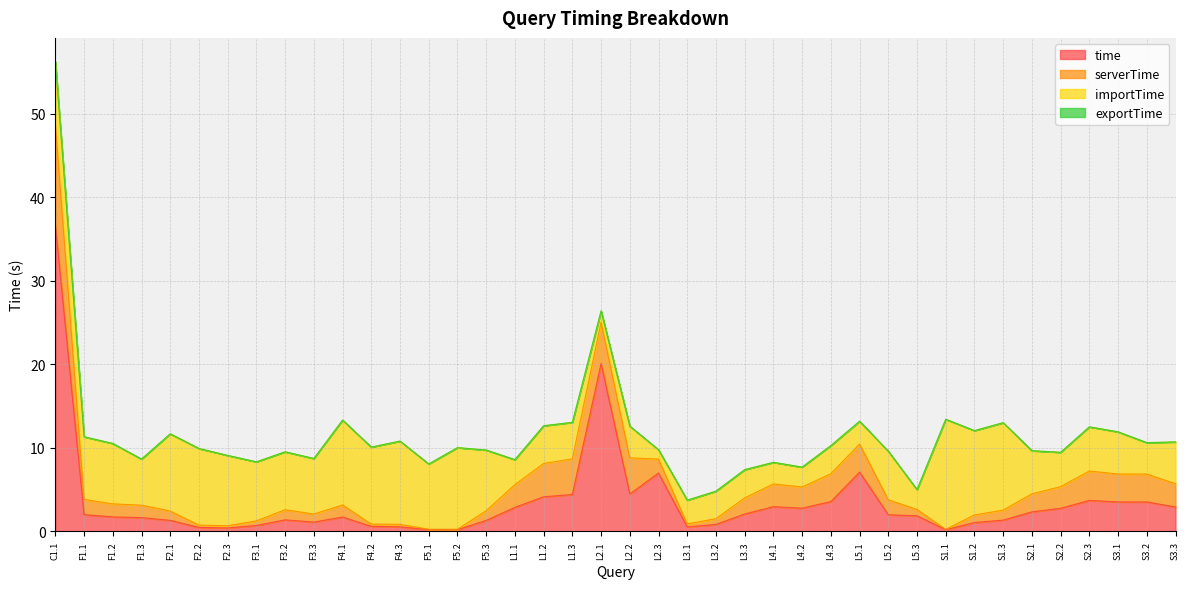

List the series in order of their overall mean, highest first.

importTime, time, serverTime, exportTime